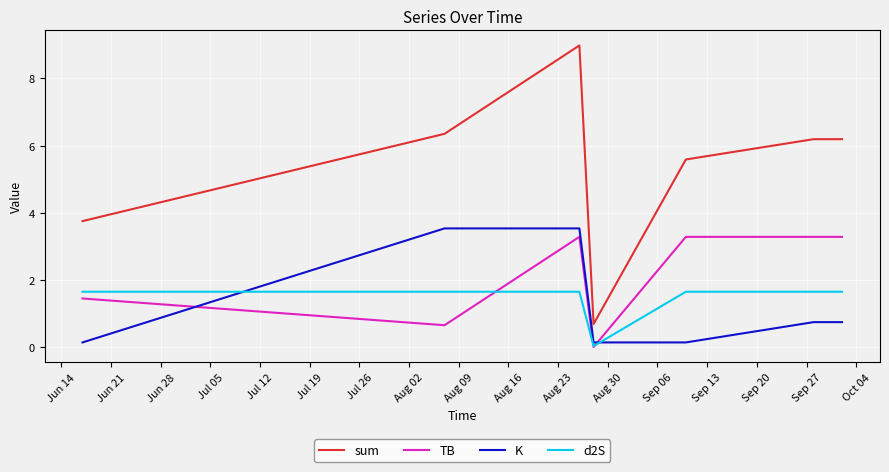

Which series has the largest total across all categories?

sum